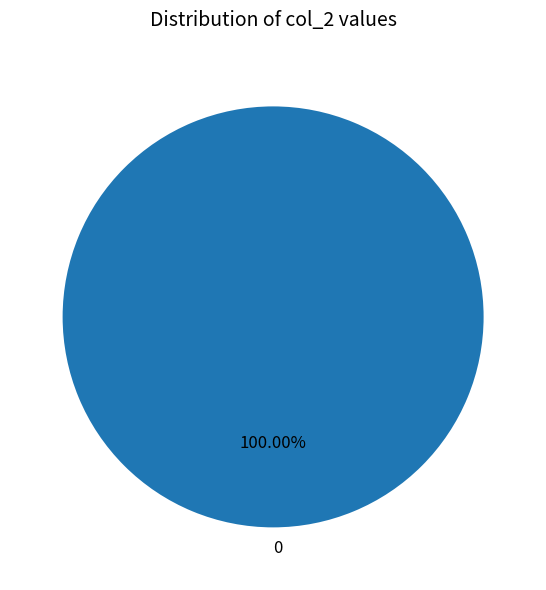

Rank the categories by value from lowest to highest.

0